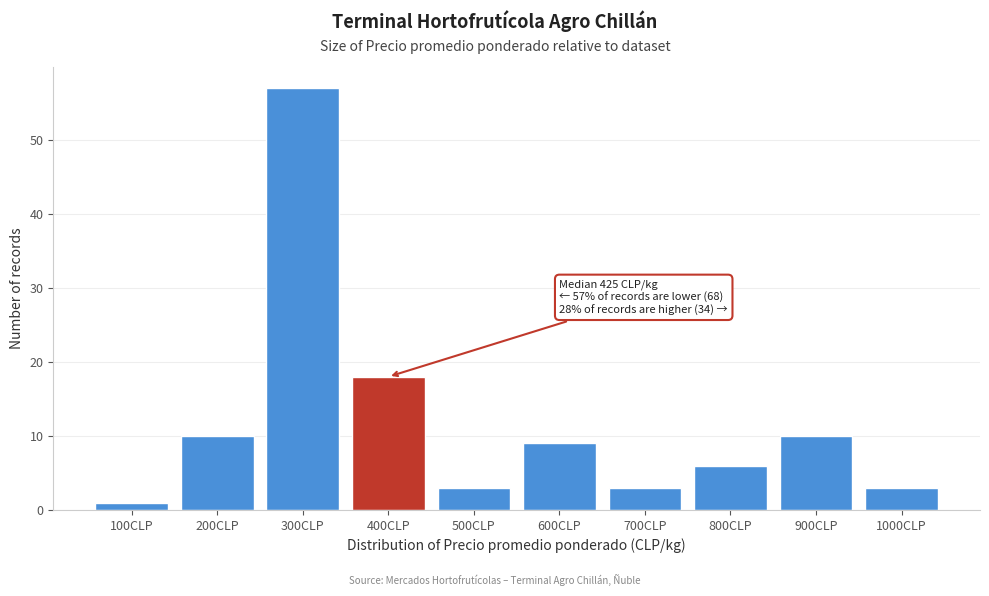

Reading right to left, what are all the values shown in this chart?

3	10	6	3	9	3	18	57	10	1